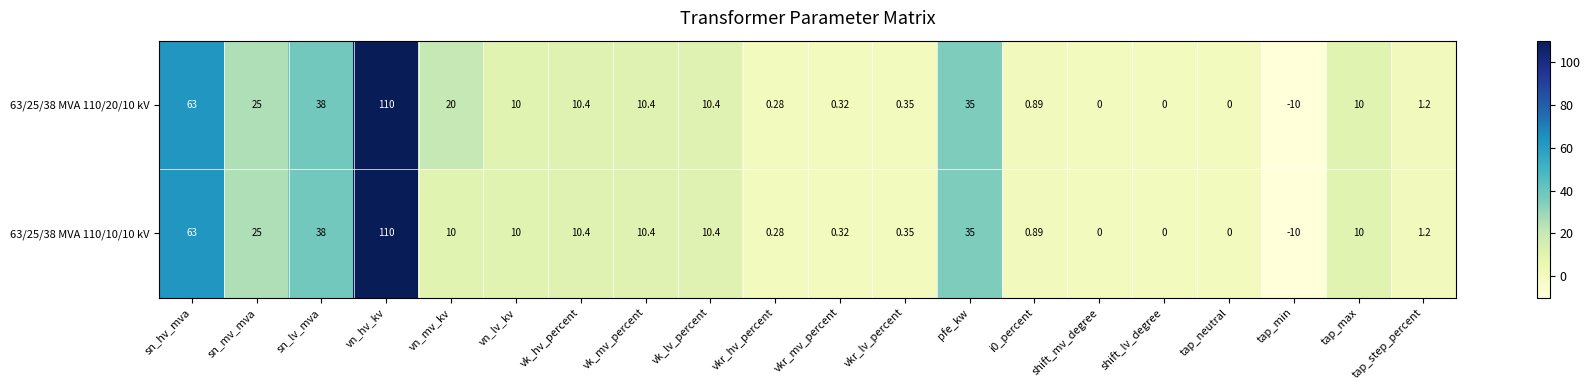

How many values in 63/25/38 MVA 110/10/10 kV are below zero?

1